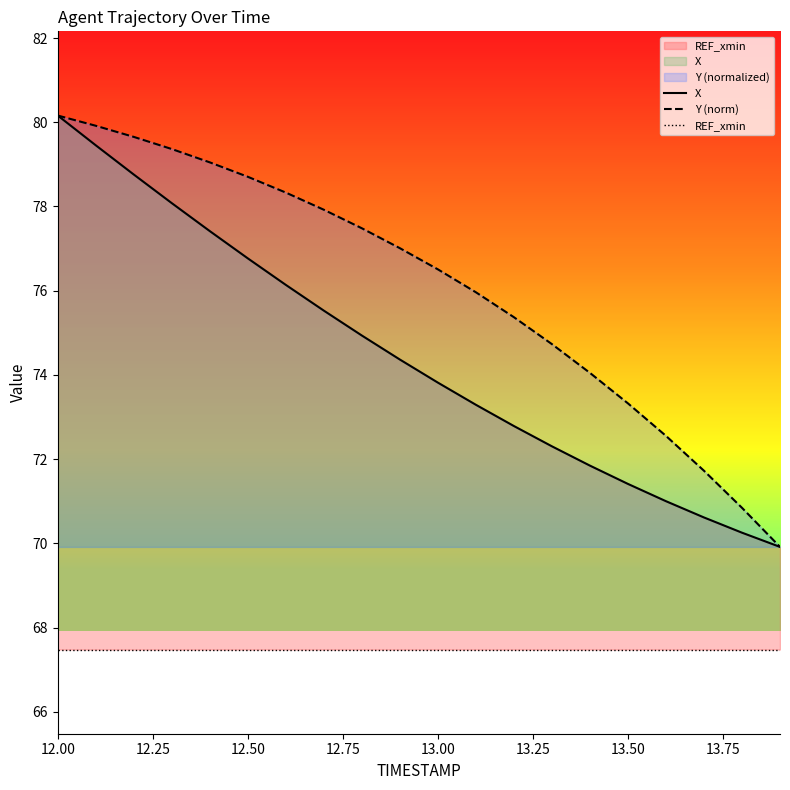

True or false: Y (norm) has a value of 126.5 at 13.00.

False